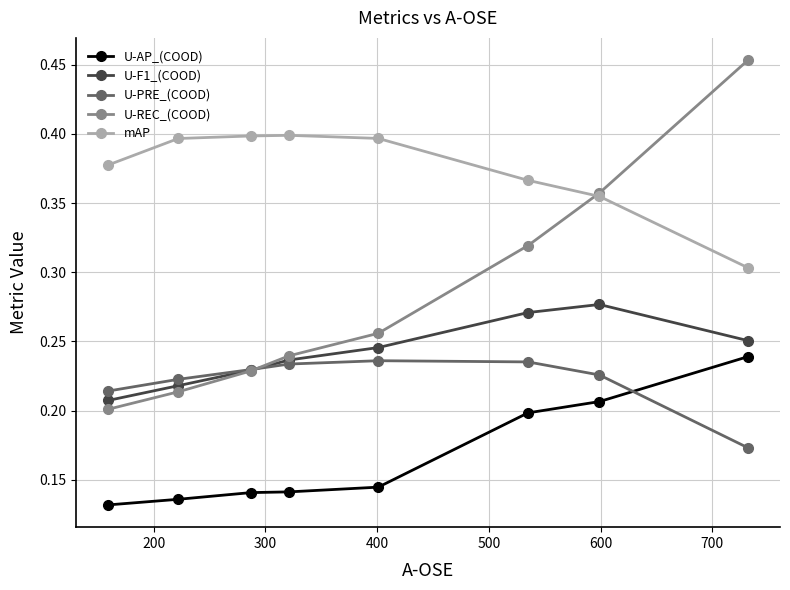

True or false: U-F1_(COOD) has more than 1 points higher than both neighbors.

False